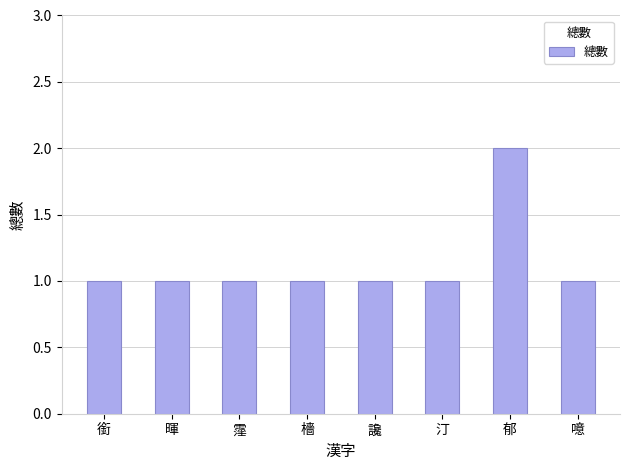

What is the label of the 6th bar from the right?

霪